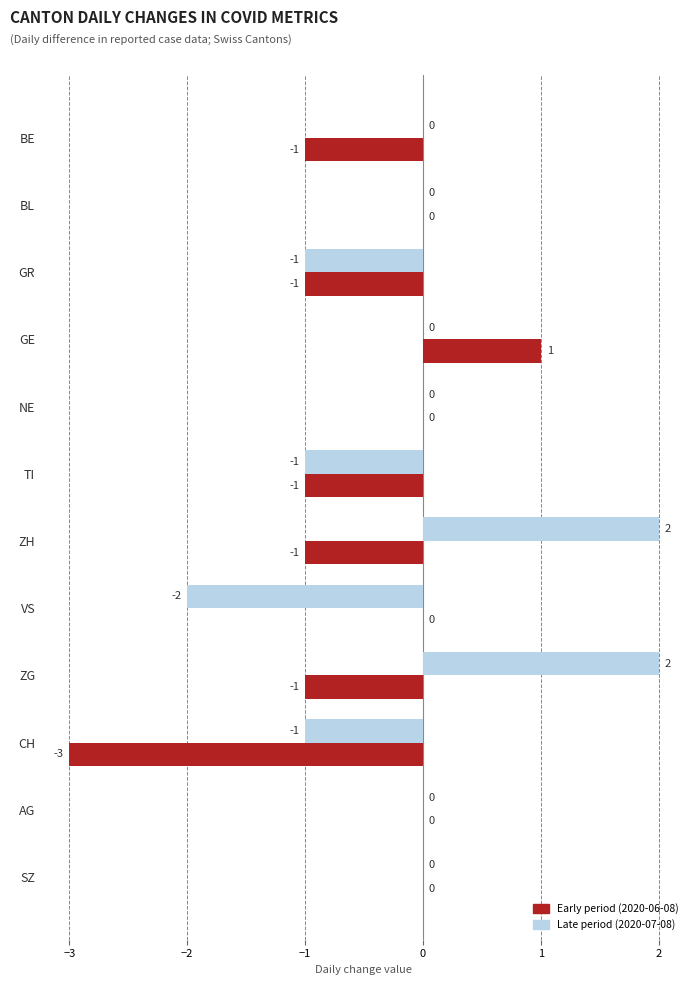

Is the value of Early period (2020-06-08) at BL greater than the value of Late period (2020-07-08) at VS?

Yes